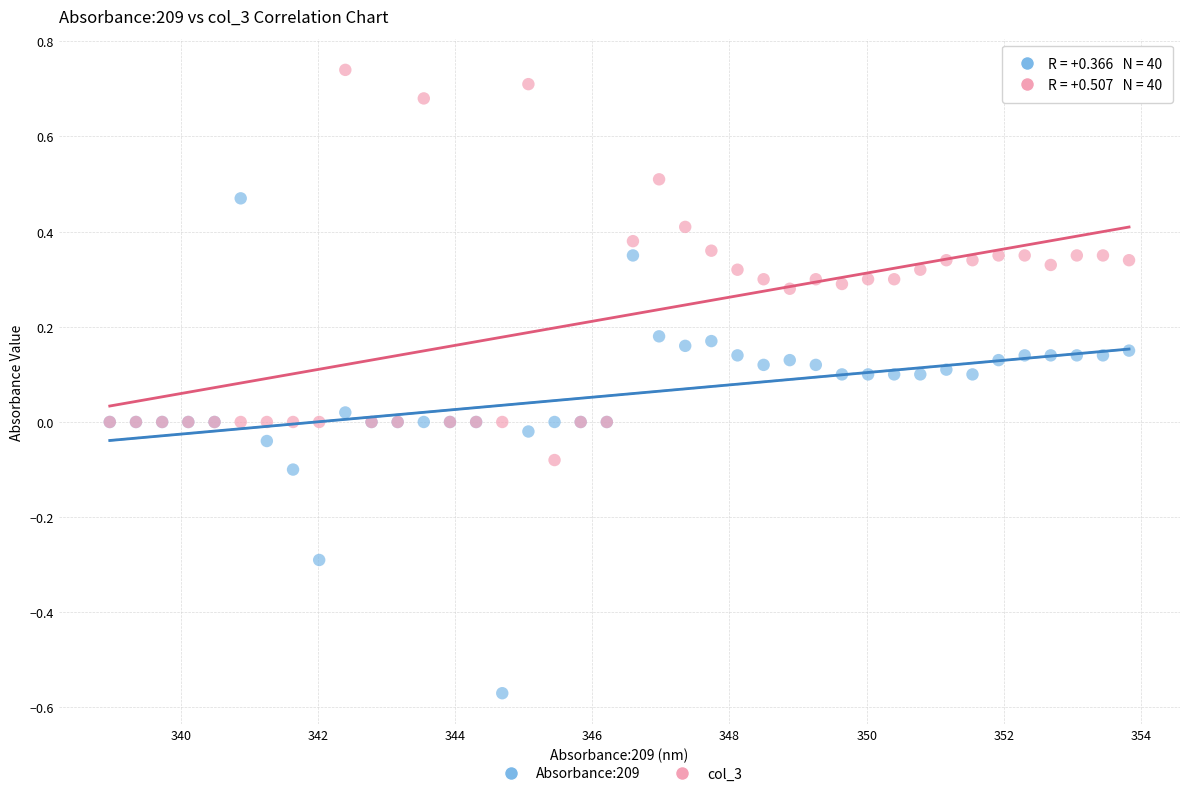

Which series has the largest Y range (max minus min)?

Absorbance:209